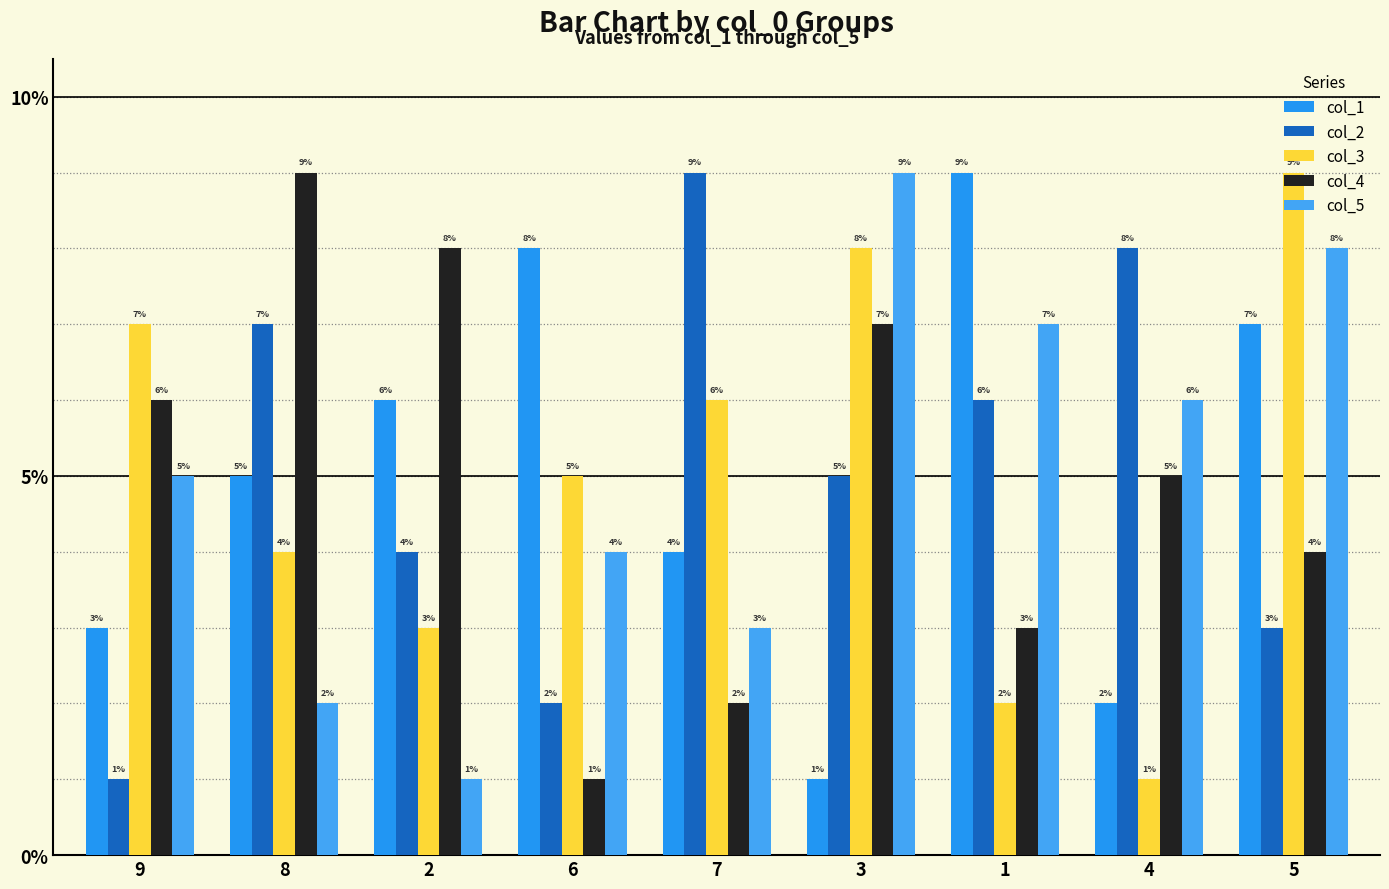

What is the difference between the col_1 values at 2 and 3?

5